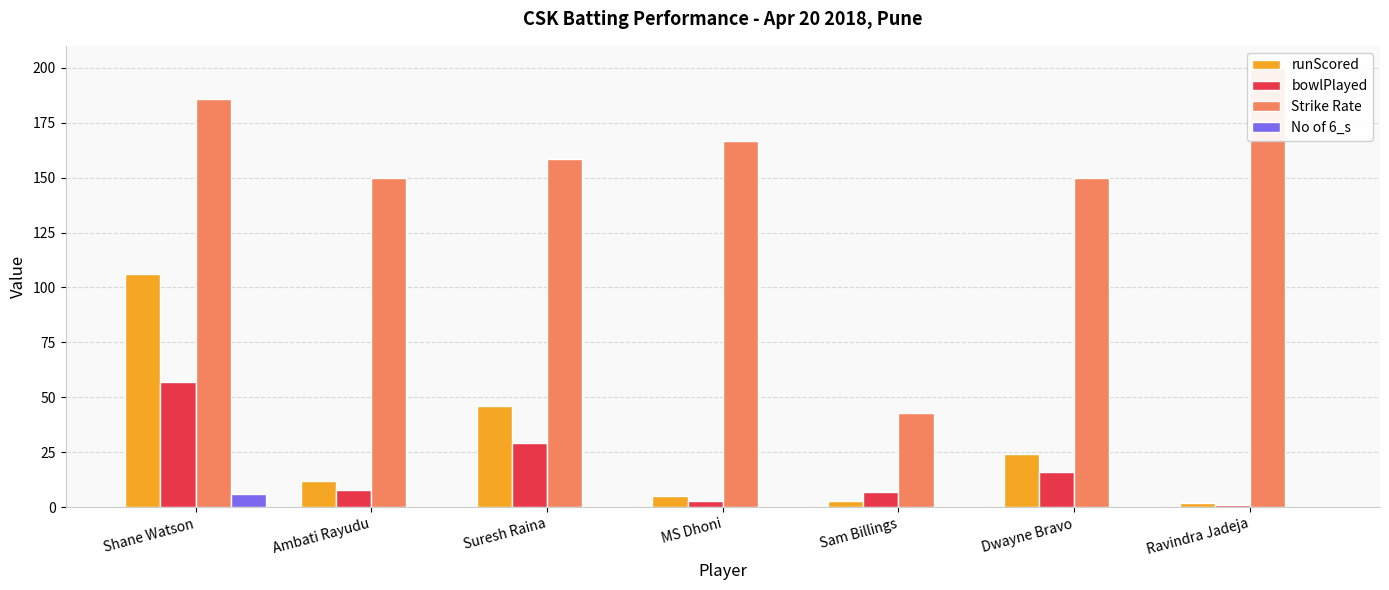

What is the sum of the runScored values at Suresh Raina and Ambati Rayudu?

58.0